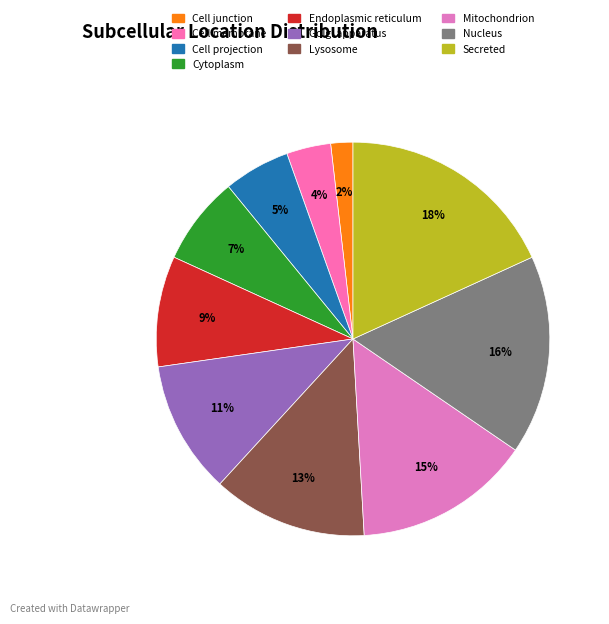

The Cell membrane slice represents 16% of the pie. True or false?

False